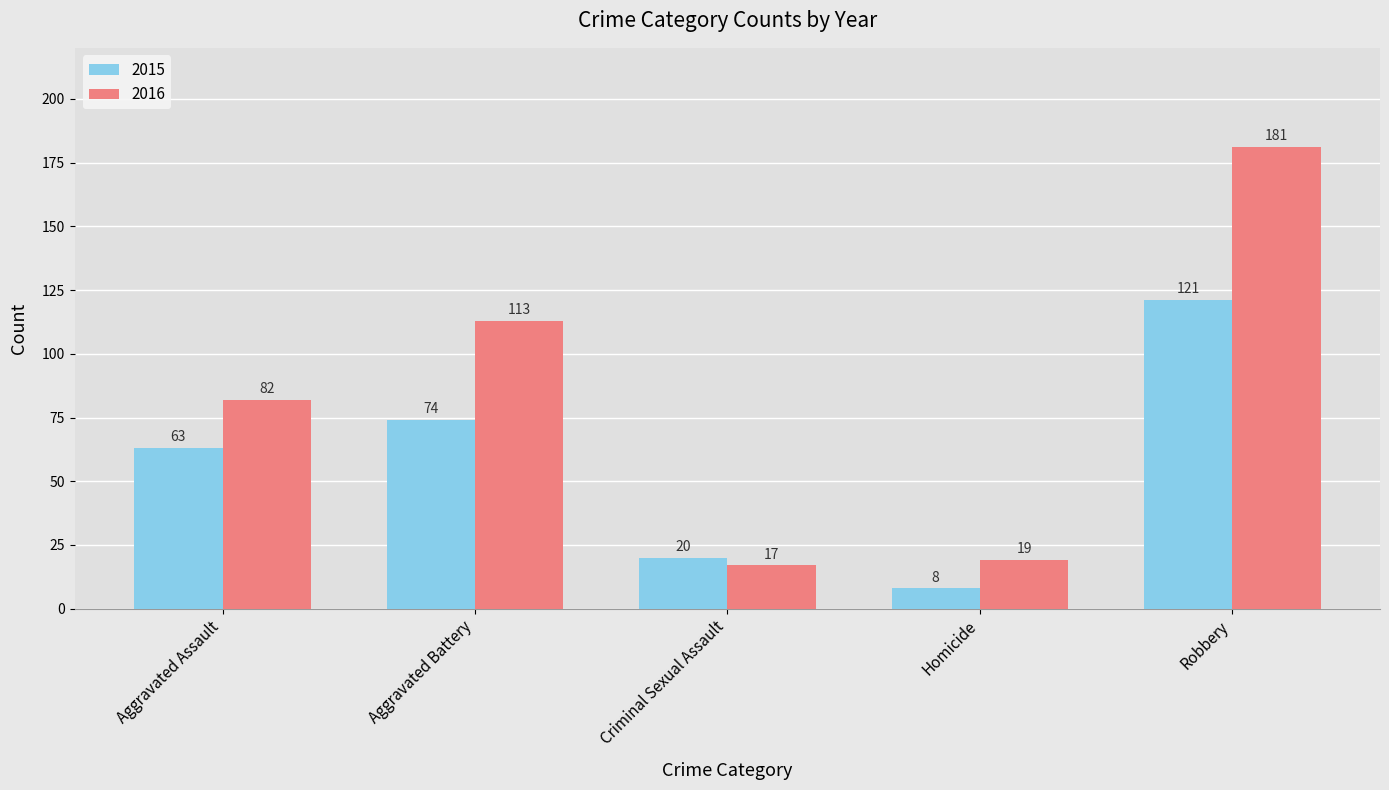

True or false: 2015 has a value of 48 at Robbery.

False